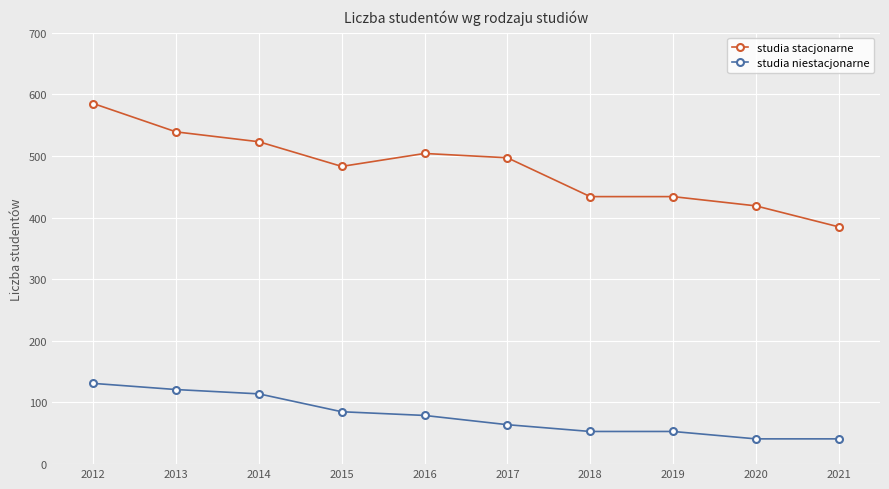

List the series in order of their peak value, lowest first.

studia niestacjonarne, studia stacjonarne